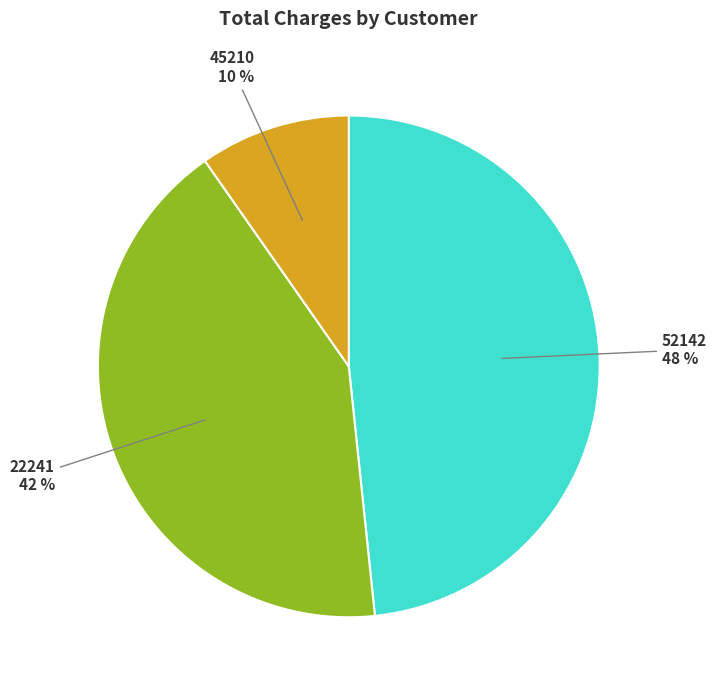

Which has a higher value, 45210 or 22241?

22241